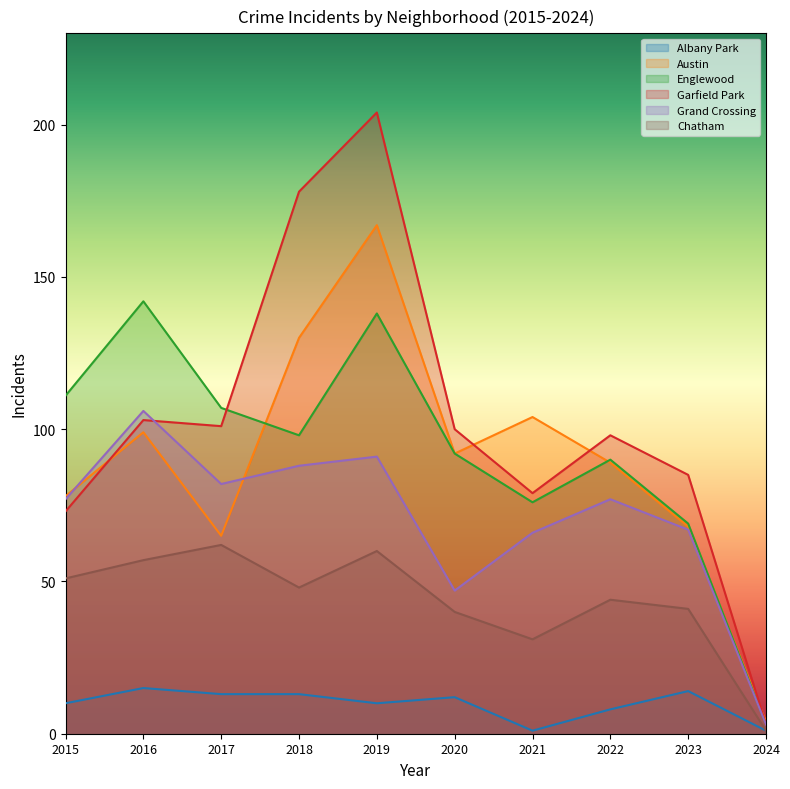

Does the chart have visible grid lines?

No